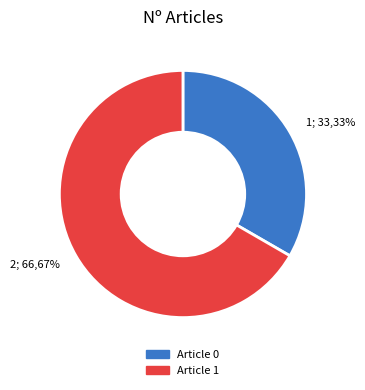

What is the largest slice in the pie chart?

2; 66,67%